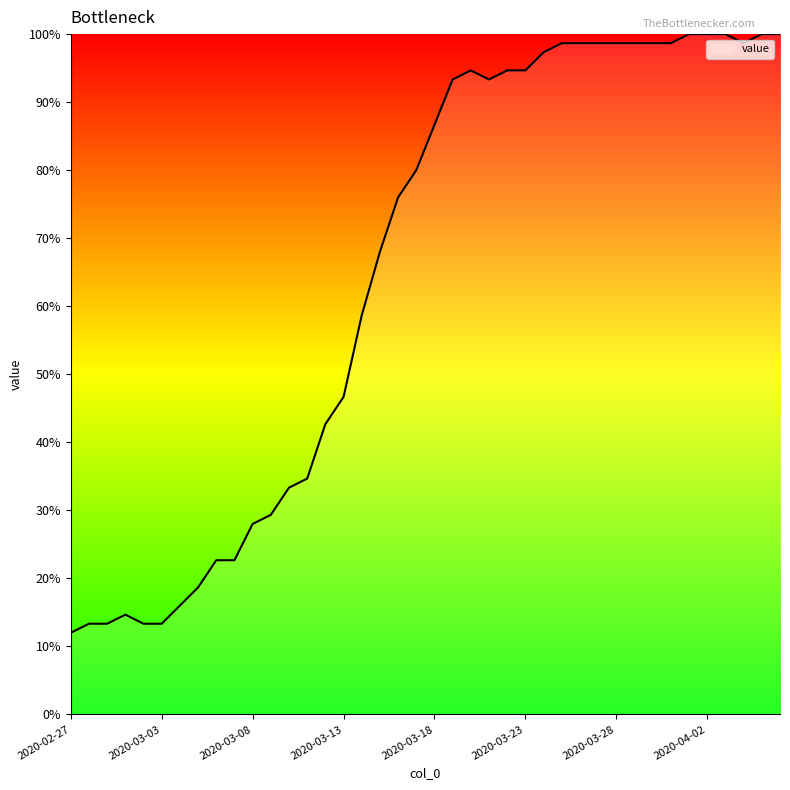

What is the minimum value shown in the chart?

12.0